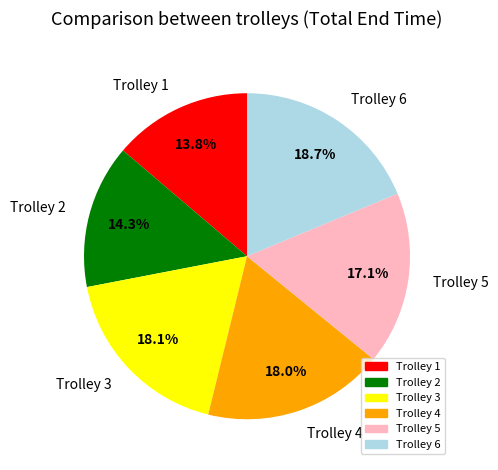

How many slices are in this pie chart?

6